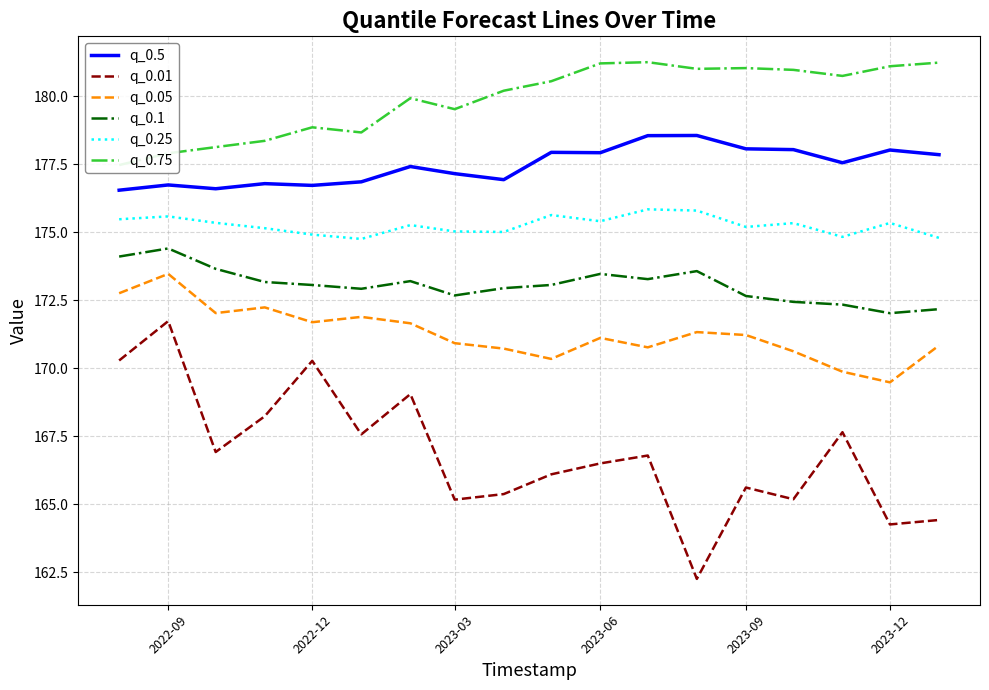

At how many categories does at least one series exceed 163?

18